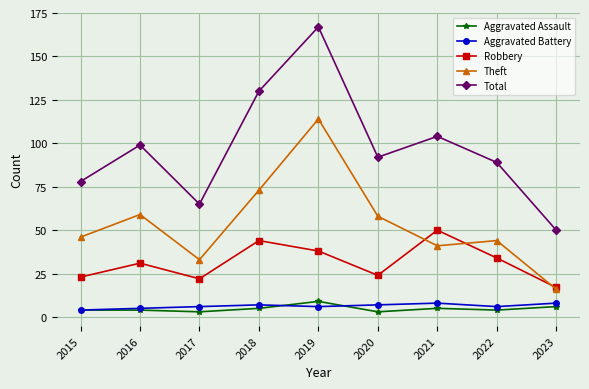

True or false: Total and Theft cross at least once.

False